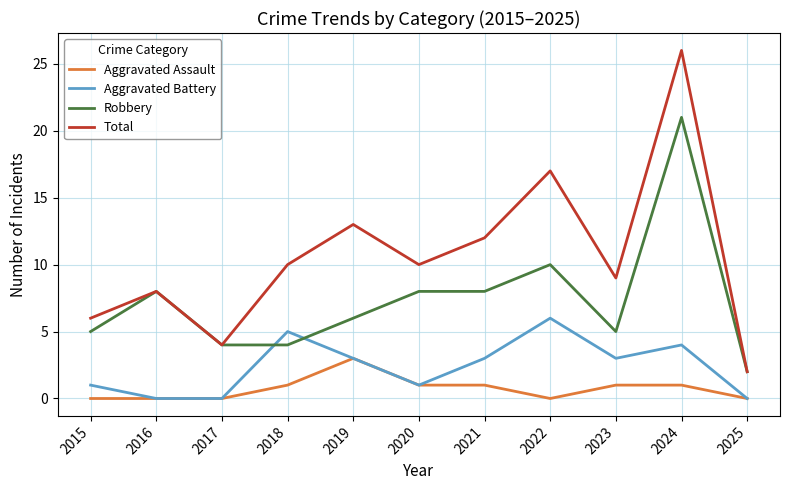

Count the number of data series in this chart.

4